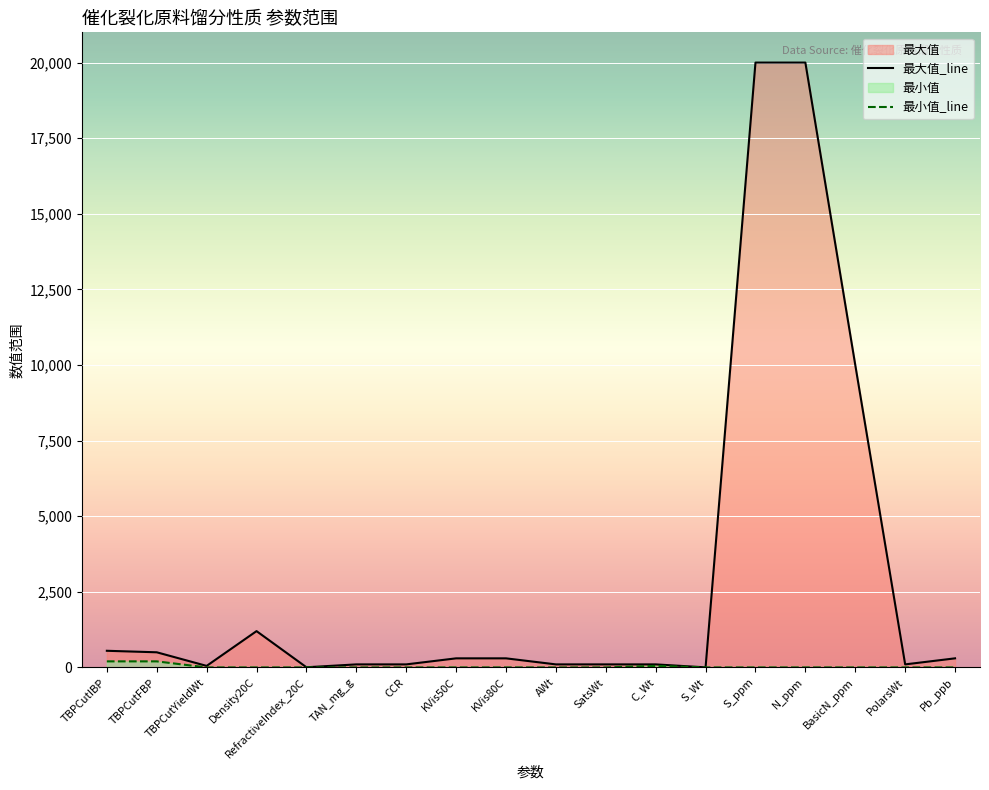

Where does the 最大值 series first go above 300?

TBPCutIBP